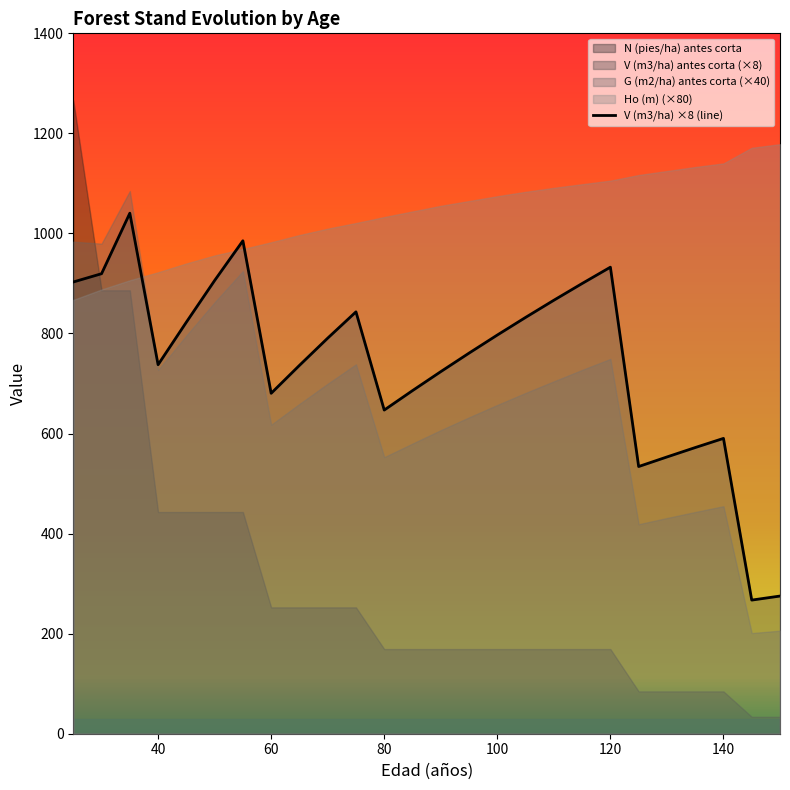

Reading left to right, transcribe all the data shown in this chart.

903.0	919.5	1040.5	737.6	822.6	905.9	985.4	680.5	736.2	790.7	843.3	647.0	685.8	723.8	760.8	797.0	832.2	866.5	899.9	932.6	534.1	553.2	572.0	590.3	267.1	275.2